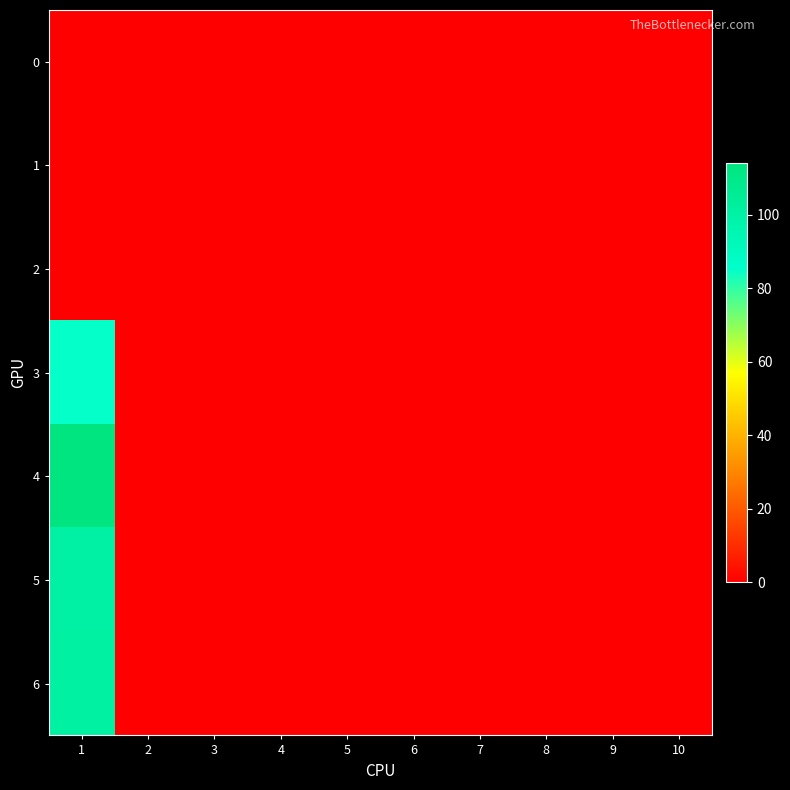

At which category does the chart reach its peak across all series?

1